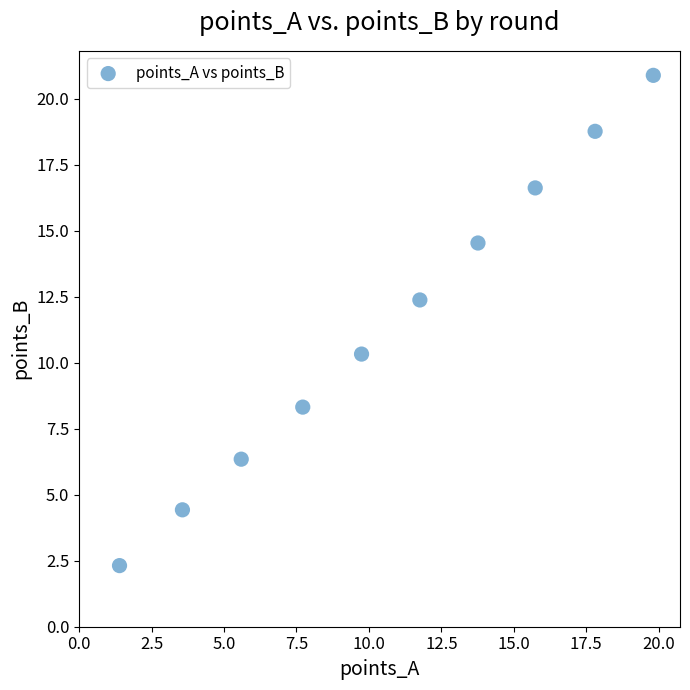

What is the range of X values (max minus min)?

18.4